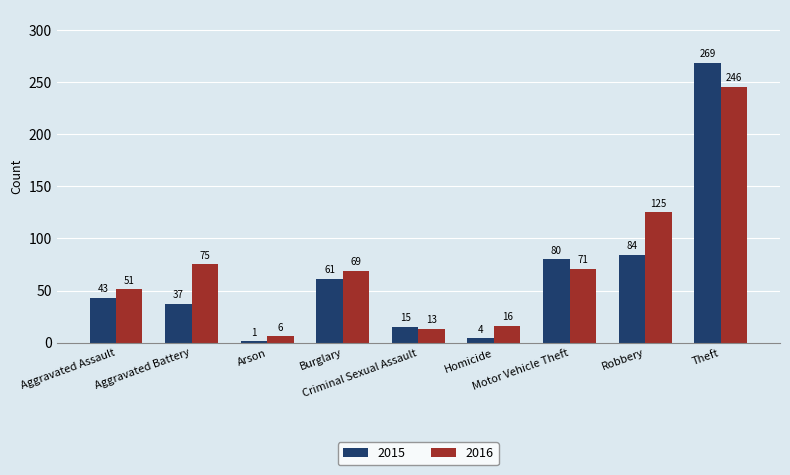

Count the number of data series in this chart.

2